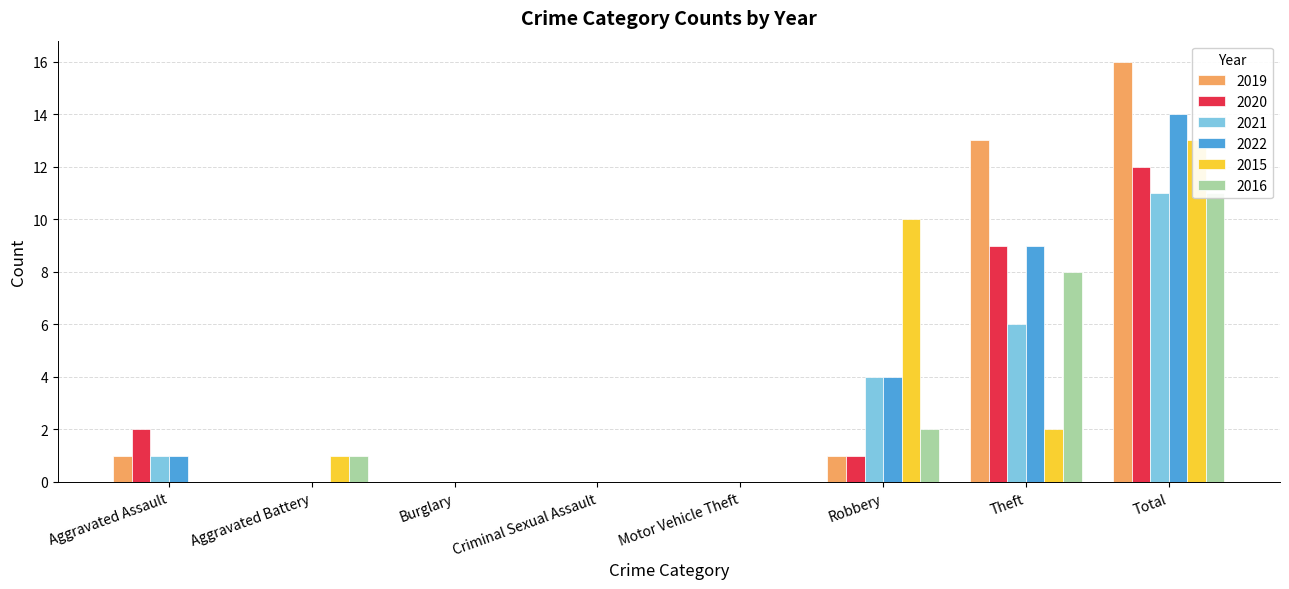

At how many categories does at least one series exceed 10?

2